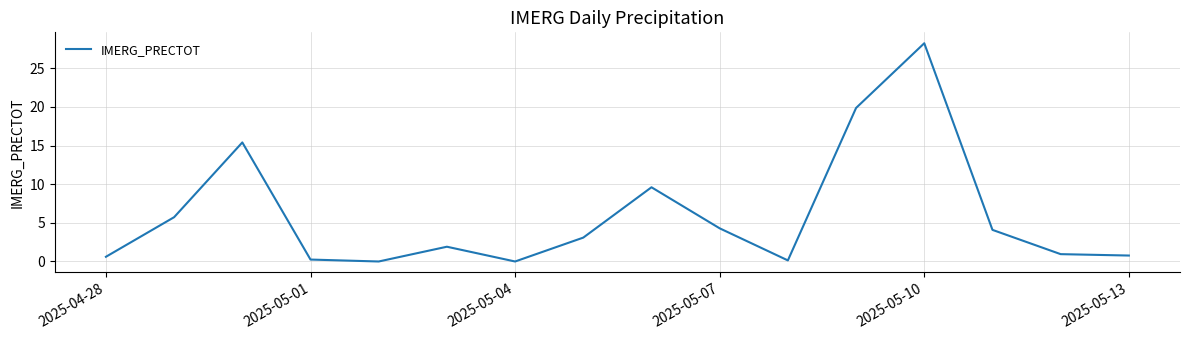

What is the difference between the maximum and minimum values?

28.2